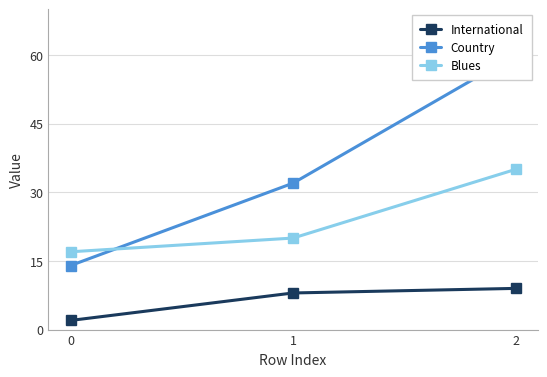

What is the value of the Blues point at the 2nd from the left?

20